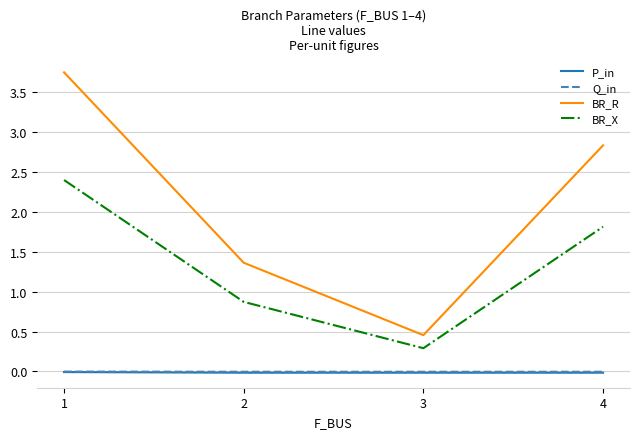

The value of P_in at 1 is -0.0. True or false?

True